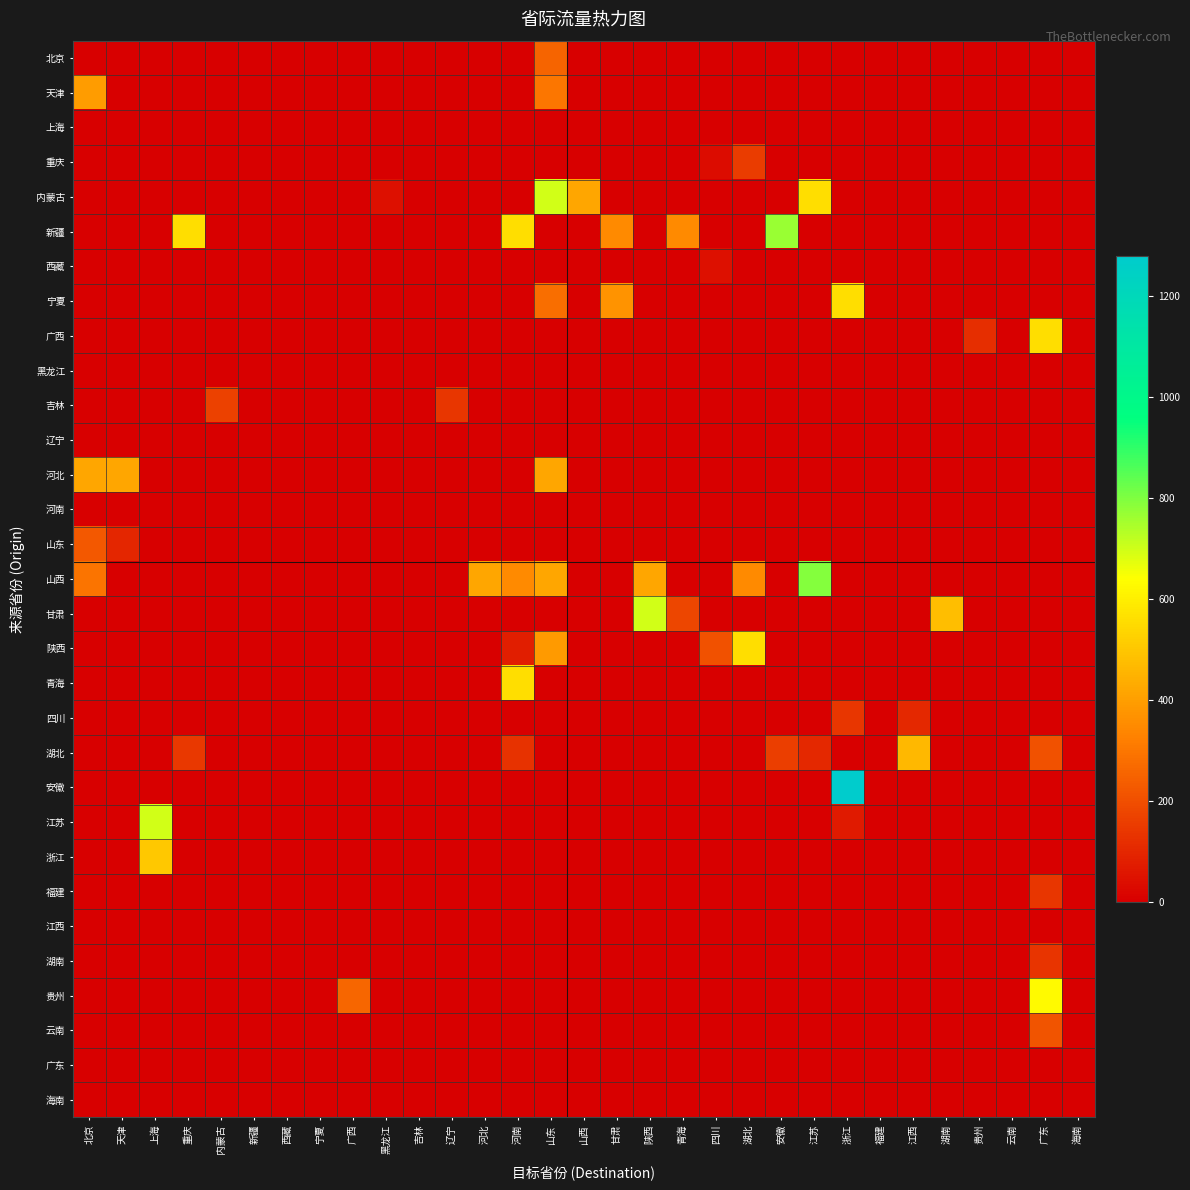

Reading left to right, transcribe all the data shown in this chart.

北京: 北京=0.0	天津=0.0	上海=0.0	重庆=0.0	内蒙古=0.0	新疆=0.0	西藏=0.0	宁夏=0.0	广西=0.0	黑龙江=0.0	吉林=0.0	辽宁=0.0	河北=0.0	河南=0.0	山东=254.3	山西=0.0	甘肃=0.0	陕西=0.0	青海=0.0	四川=0.0	湖北=0.0	安徽=0.0	江苏=0.0	浙江=0.0	福建=0.0	江西=0.0	湖南=0.0	贵州=0.0	云南=0.0	广东=0.0	海南=0.0
天津: 北京=389.6	天津=0.0	上海=0.0	重庆=0.0	内蒙古=0.0	新疆=0.0	西藏=0.0	宁夏=0.0	广西=0.0	黑龙江=0.0	吉林=0.0	辽宁=0.0	河北=0.0	河南=0.0	山东=295.6	山西=0.0	甘肃=0.0	陕西=0.0	青海=0.0	四川=0.0	湖北=0.0	安徽=0.0	江苏=0.0	浙江=0.0	福建=0.0	江西=0.0	湖南=0.0	贵州=0.0	云南=0.0	广东=0.0	海南=0.0
上海: 北京=0.0	天津=0.0	上海=0.0	重庆=0.0	内蒙古=0.0	新疆=0.0	西藏=0.0	宁夏=0.0	广西=0.0	黑龙江=0.0	吉林=0.0	辽宁=0.0	河北=0.0	河南=0.0	山东=0.0	山西=0.0	甘肃=0.0	陕西=0.0	青海=0.0	四川=0.0	湖北=0.0	安徽=0.0	江苏=0.0	浙江=0.0	福建=0.0	江西=0.0	湖南=0.0	贵州=0.0	云南=0.0	广东=0.0	海南=0.0
重庆: 北京=0.0	天津=0.0	上海=0.0	重庆=0.0	内蒙古=0.0	新疆=0.0	西藏=0.0	宁夏=0.0	广西=0.0	黑龙江=0.0	吉林=0.0	辽宁=0.0	河北=0.0	河南=0.0	山东=0.0	山西=0.0	甘肃=0.0	陕西=0.0	青海=0.0	四川=34.9	湖北=150.0	安徽=0.0	江苏=0.0	浙江=0.0	福建=0.0	江西=0.0	湖南=0.0	贵州=0.0	云南=0.0	广东=0.0	海南=0.0
内蒙古: 北京=0.0	天津=0.0	上海=0.0	重庆=0.0	内蒙古=0.0	新疆=0.0	西藏=0.0	宁夏=0.0	广西=0.0	黑龙江=40.5	吉林=0.0	辽宁=0.0	河北=0.0	河南=0.0	山东=698.2	山西=418.9	甘肃=0.0	陕西=0.0	青海=0.0	四川=0.0	湖北=0.0	安徽=0.0	江苏=558.6	浙江=0.0	福建=0.0	江西=0.0	湖南=0.0	贵州=0.0	云南=0.0	广东=0.0	海南=0.0
新疆: 北京=0.0	天津=0.0	上海=0.0	重庆=558.6	内蒙古=0.0	新疆=0.0	西藏=0.0	宁夏=0.0	广西=0.0	黑龙江=0.0	吉林=0.0	辽宁=0.0	河北=0.0	河南=558.6	山东=0.0	山西=0.0	甘肃=349.1	陕西=0.0	青海=349.1	四川=0.0	湖北=0.0	安徽=768.0	江苏=0.0	浙江=0.0	福建=0.0	江西=0.0	湖南=0.0	贵州=0.0	云南=0.0	广东=0.0	海南=0.0
西藏: 北京=0.0	天津=0.0	上海=0.0	重庆=3.5	内蒙古=0.0	新疆=0.0	西藏=0.0	宁夏=0.0	广西=0.0	黑龙江=0.0	吉林=0.0	辽宁=0.0	河北=0.0	河南=0.0	山东=0.0	山西=0.0	甘肃=0.0	陕西=0.0	青海=0.0	四川=41.9	湖北=0.0	安徽=0.0	江苏=0.0	浙江=0.0	福建=0.0	江西=0.0	湖南=0.0	贵州=0.0	云南=0.0	广东=0.0	海南=0.0
宁夏: 北京=0.0	天津=0.0	上海=0.0	重庆=0.0	内蒙古=0.0	新疆=0.0	西藏=0.0	宁夏=0.0	广西=0.0	黑龙江=0.0	吉林=0.0	辽宁=0.0	河北=0.0	河南=0.0	山东=279.3	山西=0.0	甘肃=372.4	陕西=0.0	青海=0.0	四川=0.0	湖北=0.0	安徽=0.0	江苏=0.0	浙江=558.6	福建=0.0	江西=0.0	湖南=0.0	贵州=0.0	云南=0.0	广东=0.0	海南=0.0
广西: 北京=0.0	天津=0.0	上海=0.0	重庆=0.0	内蒙古=0.0	新疆=0.0	西藏=0.0	宁夏=0.0	广西=0.0	黑龙江=0.0	吉林=0.0	辽宁=0.0	河北=0.0	河南=0.0	山东=0.0	山西=0.0	甘肃=0.0	陕西=0.0	青海=0.0	四川=0.0	湖北=0.0	安徽=0.0	江苏=0.0	浙江=0.0	福建=0.0	江西=0.0	湖南=0.0	贵州=116.4	云南=0.0	广东=558.6	海南=0.0
黑龙江: 北京=0.0	天津=0.0	上海=0.0	重庆=0.0	内蒙古=0.0	新疆=0.0	西藏=0.0	宁夏=0.0	广西=0.0	黑龙江=0.0	吉林=0.0	辽宁=0.0	河北=0.0	河南=0.0	山东=0.0	山西=0.0	甘肃=0.0	陕西=0.0	青海=0.0	四川=0.0	湖北=0.0	安徽=0.0	江苏=0.0	浙江=0.0	福建=0.0	江西=0.0	湖南=0.0	贵州=0.0	云南=0.0	广东=0.0	海南=0.0
吉林: 北京=0.0	天津=0.0	上海=0.0	重庆=0.0	内蒙古=167.6	新疆=0.0	西藏=0.0	宁夏=0.0	广西=0.0	黑龙江=0.0	吉林=0.0	辽宁=139.6	河北=0.0	河南=0.0	山东=0.0	山西=0.0	甘肃=0.0	陕西=0.0	青海=0.0	四川=0.0	湖北=0.0	安徽=0.0	江苏=0.0	浙江=0.0	福建=0.0	江西=0.0	湖南=0.0	贵州=0.0	云南=0.0	广东=0.0	海南=0.0
辽宁: 北京=0.0	天津=0.0	上海=0.0	重庆=0.0	内蒙古=0.0	新疆=0.0	西藏=0.0	宁夏=0.0	广西=0.0	黑龙江=0.0	吉林=0.0	辽宁=0.0	河北=0.0	河南=0.0	山东=0.0	山西=0.0	甘肃=0.0	陕西=0.0	青海=0.0	四川=0.0	湖北=0.0	安徽=0.0	江苏=0.0	浙江=0.0	福建=0.0	江西=0.0	湖南=0.0	贵州=0.0	云南=0.0	广东=0.0	海南=0.0
河北: 北京=418.9	天津=418.9	上海=0.0	重庆=0.0	内蒙古=0.0	新疆=0.0	西藏=0.0	宁夏=0.0	广西=0.0	黑龙江=0.0	吉林=0.0	辽宁=0.0	河北=0.0	河南=0.0	山东=418.9	山西=0.0	甘肃=0.0	陕西=0.0	青海=0.0	四川=0.0	湖北=0.0	安徽=0.0	江苏=0.0	浙江=0.0	福建=0.0	江西=0.0	湖南=0.0	贵州=0.0	云南=0.0	广东=0.0	海南=0.0
河南: 北京=0.0	天津=0.0	上海=0.0	重庆=0.0	内蒙古=0.0	新疆=0.0	西藏=0.0	宁夏=0.0	广西=0.0	黑龙江=0.0	吉林=0.0	辽宁=0.0	河北=0.0	河南=0.0	山东=0.0	山西=0.0	甘肃=0.0	陕西=0.0	青海=0.0	四川=0.0	湖北=0.0	安徽=0.0	江苏=0.0	浙江=0.0	福建=0.0	江西=0.0	湖南=0.0	贵州=0.0	云南=0.0	广东=0.0	海南=0.0
山东: 北京=221.2	天津=97.6	上海=0.0	重庆=0.0	内蒙古=0.0	新疆=0.0	西藏=0.0	宁夏=0.0	广西=0.0	黑龙江=0.0	吉林=0.0	辽宁=0.0	河北=0.0	河南=0.0	山东=0.0	山西=0.0	甘肃=0.0	陕西=0.0	青海=0.0	四川=0.0	湖北=0.0	安徽=0.0	江苏=0.0	浙江=0.0	福建=0.0	江西=0.0	湖南=0.0	贵州=0.0	云南=0.0	广东=0.0	海南=0.0
山西: 北京=293.3	天津=0.0	上海=0.0	重庆=0.0	内蒙古=0.0	新疆=0.0	西藏=0.0	宁夏=0.0	广西=0.0	黑龙江=0.0	吉林=0.0	辽宁=0.0	河北=418.9	河南=349.1	山东=418.9	山西=0.0	甘肃=0.0	陕西=418.9	青海=0.0	四川=0.0	湖北=349.1	安徽=0.0	江苏=789.0	浙江=0.0	福建=0.0	江西=0.0	湖南=0.0	贵州=0.0	云南=0.0	广东=0.0	海南=0.0
甘肃: 北京=0.0	天津=0.0	上海=0.0	重庆=0.0	内蒙古=0.0	新疆=0.0	西藏=0.0	宁夏=0.0	广西=0.0	黑龙江=0.0	吉林=0.0	辽宁=0.0	河北=0.0	河南=0.0	山东=0.0	山西=0.0	甘肃=0.0	陕西=698.2	青海=178.2	四川=0.0	湖北=0.0	安徽=0.0	江苏=0.0	浙江=0.0	福建=0.0	江西=0.0	湖南=475.7	贵州=0.0	云南=0.0	广东=0.0	海南=0.0
陕西: 北京=0.0	天津=0.0	上海=0.0	重庆=0.0	内蒙古=0.0	新疆=0.0	西藏=0.0	宁夏=0.0	广西=0.0	黑龙江=0.0	吉林=0.0	辽宁=0.0	河北=0.0	河南=78.6	山东=387.5	山西=0.0	甘肃=0.0	陕西=0.0	青海=0.0	四川=209.5	湖北=558.6	安徽=0.0	江苏=0.0	浙江=0.0	福建=0.0	江西=0.0	湖南=0.0	贵州=0.0	云南=0.0	广东=0.0	海南=0.0
青海: 北京=0.0	天津=0.0	上海=0.0	重庆=0.0	内蒙古=0.0	新疆=0.0	西藏=0.0	宁夏=0.0	广西=0.0	黑龙江=0.0	吉林=0.0	辽宁=0.0	河北=0.0	河南=558.6	山东=0.0	山西=0.0	甘肃=0.0	陕西=0.0	青海=0.0	四川=0.0	湖北=0.0	安徽=0.0	江苏=0.0	浙江=0.0	福建=0.0	江西=0.0	湖南=0.0	贵州=0.0	云南=0.0	广东=0.0	海南=0.0
四川: 北京=0.0	天津=0.0	上海=0.0	重庆=0.0	内蒙古=0.0	新疆=0.0	西藏=0.0	宁夏=0.0	广西=0.0	黑龙江=0.0	吉林=0.0	辽宁=0.0	河北=0.0	河南=0.0	山东=0.0	山西=0.0	甘肃=0.0	陕西=0.0	青海=0.0	四川=0.0	湖北=0.0	安徽=0.0	江苏=0.0	浙江=136.4	福建=0.0	江西=101.2	湖南=0.0	贵州=0.0	云南=0.0	广东=0.0	海南=0.0
湖北: 北京=0.0	天津=0.0	上海=0.0	重庆=143.7	内蒙古=0.0	新疆=0.0	西藏=0.0	宁夏=0.0	广西=0.0	黑龙江=0.0	吉林=0.0	辽宁=0.0	河北=0.0	河南=128.1	山东=0.0	山西=0.0	甘肃=0.0	陕西=0.0	青海=0.0	四川=0.0	湖北=0.0	安徽=155.5	江苏=104.4	浙江=0.0	福建=0.0	江西=459.3	湖南=0.0	贵州=0.0	云南=0.0	广东=209.5	海南=0.0
安徽: 北京=0.0	天津=0.0	上海=0.0	重庆=0.0	内蒙古=0.0	新疆=0.0	西藏=0.0	宁夏=0.0	广西=0.0	黑龙江=0.0	吉林=0.0	辽宁=0.0	河北=0.0	河南=0.0	山东=0.0	山西=0.0	甘肃=0.0	陕西=0.0	青海=0.0	四川=0.0	湖北=0.0	安徽=0.0	江苏=0.0	浙江=1277.7	福建=0.0	江西=0.0	湖南=0.0	贵州=0.0	云南=0.0	广东=0.0	海南=0.0
江苏: 北京=0.0	天津=0.0	上海=698.2	重庆=0.0	内蒙古=0.0	新疆=0.0	西藏=0.0	宁夏=0.0	广西=0.0	黑龙江=0.0	吉林=0.0	辽宁=0.0	河北=0.0	河南=0.0	山东=0.0	山西=0.0	甘肃=0.0	陕西=0.0	青海=0.0	四川=0.0	湖北=0.0	安徽=0.0	江苏=0.0	浙江=69.8	福建=0.0	江西=0.0	湖南=0.0	贵州=0.0	云南=0.0	广东=0.0	海南=0.0
浙江: 北京=0.0	天津=0.0	上海=499.9	重庆=0.0	内蒙古=0.0	新疆=0.0	西藏=0.0	宁夏=0.0	广西=0.0	黑龙江=0.0	吉林=0.0	辽宁=0.0	河北=0.0	河南=0.0	山东=0.0	山西=0.0	甘肃=0.0	陕西=0.0	青海=0.0	四川=0.0	湖北=0.0	安徽=0.0	江苏=0.0	浙江=0.0	福建=0.0	江西=0.0	湖南=0.0	贵州=0.0	云南=0.0	广东=0.0	海南=0.0
福建: 北京=0.0	天津=0.0	上海=0.0	重庆=0.0	内蒙古=0.0	新疆=0.0	西藏=0.0	宁夏=0.0	广西=0.0	黑龙江=0.0	吉林=0.0	辽宁=0.0	河北=0.0	河南=0.0	山东=0.0	山西=0.0	甘肃=0.0	陕西=0.0	青海=0.0	四川=0.0	湖北=0.0	安徽=0.0	江苏=0.0	浙江=0.0	福建=0.0	江西=0.0	湖南=0.0	贵州=0.0	云南=0.0	广东=139.6	海南=0.0
江西: 北京=0.0	天津=0.0	上海=0.0	重庆=0.0	内蒙古=0.0	新疆=0.0	西藏=0.0	宁夏=0.0	广西=0.0	黑龙江=0.0	吉林=0.0	辽宁=0.0	河北=0.0	河南=0.0	山东=0.0	山西=0.0	甘肃=0.0	陕西=0.0	青海=0.0	四川=0.0	湖北=0.0	安徽=0.0	江苏=0.0	浙江=0.0	福建=0.0	江西=0.0	湖南=0.0	贵州=0.0	云南=0.0	广东=0.0	海南=0.0
湖南: 北京=0.0	天津=0.0	上海=0.0	重庆=0.0	内蒙古=0.0	新疆=0.0	西藏=0.0	宁夏=0.0	广西=0.0	黑龙江=0.0	吉林=0.0	辽宁=0.0	河北=0.0	河南=0.0	山东=0.0	山西=0.0	甘肃=0.0	陕西=0.0	青海=0.0	四川=0.0	湖北=0.0	安徽=0.0	江苏=0.0	浙江=0.0	福建=0.0	江西=0.0	湖南=0.0	贵州=0.0	云南=0.0	广东=132.7	海南=0.0
贵州: 北京=0.0	天津=0.0	上海=0.0	重庆=0.0	内蒙古=0.0	新疆=0.0	西藏=0.0	宁夏=0.0	广西=257.2	黑龙江=0.0	吉林=0.0	辽宁=0.0	河北=0.0	河南=0.0	山东=0.0	山西=0.0	甘肃=0.0	陕西=0.0	青海=0.0	四川=0.0	湖北=0.0	安徽=0.0	江苏=0.0	浙江=0.0	福建=0.0	江西=0.0	湖南=0.0	贵州=0.0	云南=0.0	广东=628.4	海南=0.0
云南: 北京=0.0	天津=0.0	上海=0.0	重庆=0.0	内蒙古=0.0	新疆=0.0	西藏=0.0	宁夏=0.0	广西=0.0	黑龙江=0.0	吉林=0.0	辽宁=0.0	河北=0.0	河南=0.0	山东=0.0	山西=0.0	甘肃=0.0	陕西=0.0	青海=0.0	四川=0.0	湖北=0.0	安徽=0.0	江苏=0.0	浙江=0.0	福建=0.0	江西=0.0	湖南=0.0	贵州=0.0	云南=0.0	广东=212.0	海南=0.0
广东: 北京=0.0	天津=0.0	上海=0.0	重庆=0.0	内蒙古=0.0	新疆=0.0	西藏=0.0	宁夏=0.0	广西=0.0	黑龙江=0.0	吉林=0.0	辽宁=0.0	河北=0.0	河南=0.0	山东=0.0	山西=0.0	甘肃=0.0	陕西=0.0	青海=0.0	四川=0.0	湖北=0.0	安徽=0.0	江苏=0.0	浙江=0.0	福建=0.0	江西=0.0	湖南=0.0	贵州=0.0	云南=0.0	广东=0.0	海南=0.0
海南: 北京=0.0	天津=0.0	上海=0.0	重庆=0.0	内蒙古=0.0	新疆=0.0	西藏=0.0	宁夏=0.0	广西=0.0	黑龙江=0.0	吉林=0.0	辽宁=0.0	河北=0.0	河南=0.0	山东=0.0	山西=0.0	甘肃=0.0	陕西=0.0	青海=0.0	四川=0.0	湖北=0.0	安徽=0.0	江苏=0.0	浙江=0.0	福建=0.0	江西=0.0	湖南=0.0	贵州=0.0	云南=0.0	广东=0.0	海南=0.0